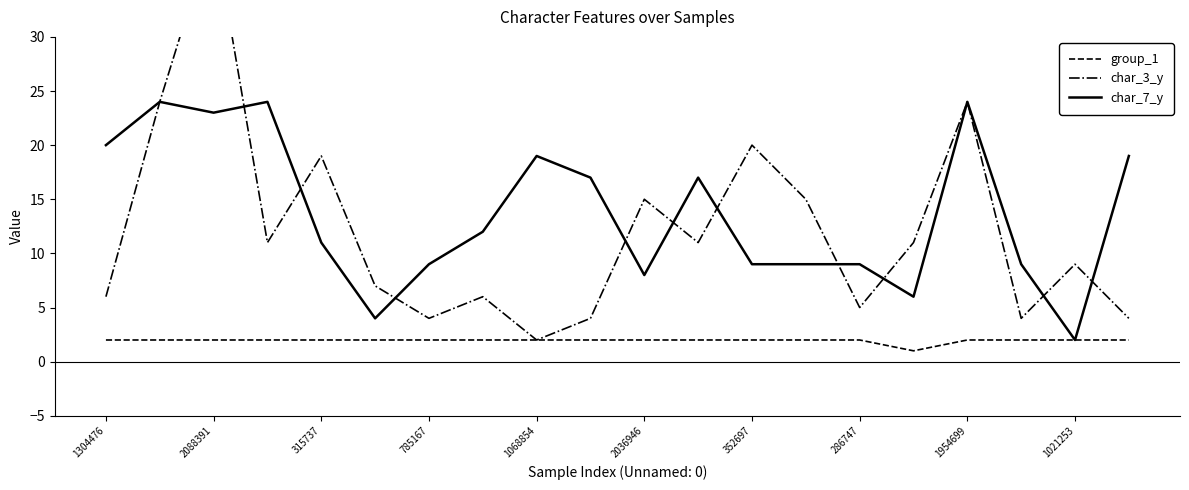

What is the maximum value for char_7_y?

24